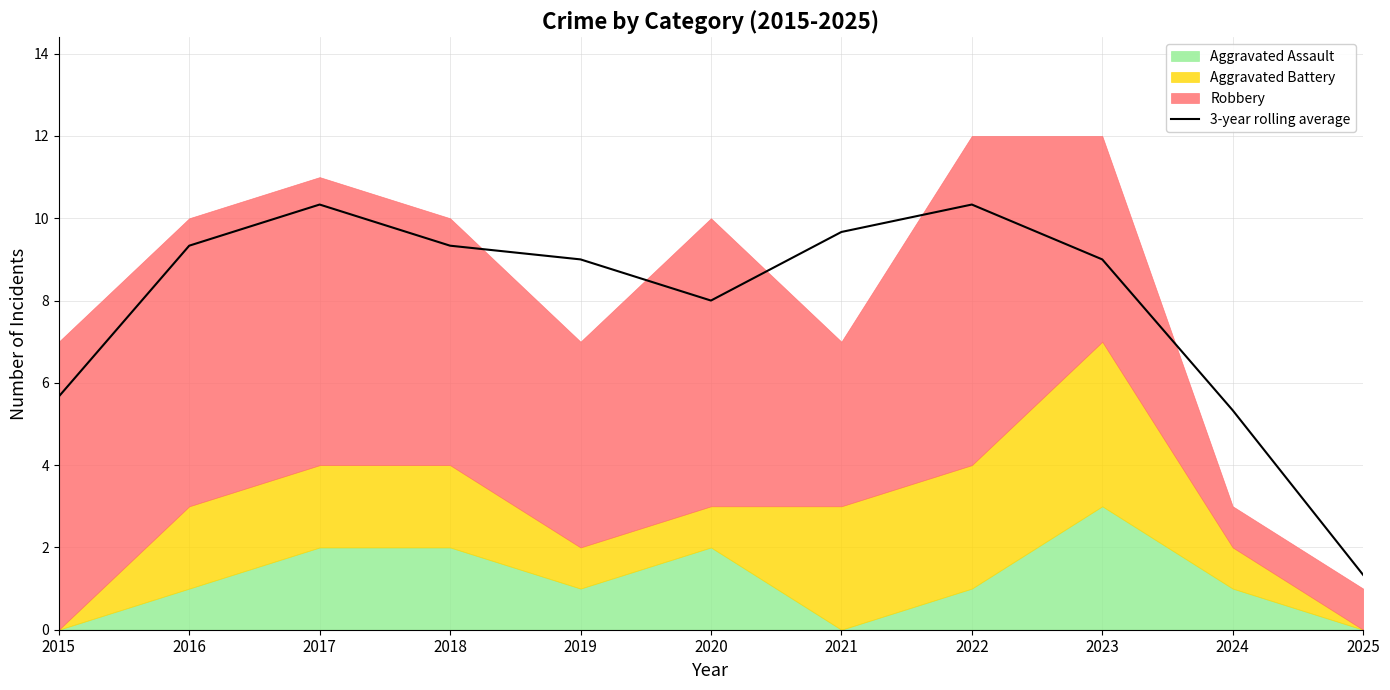

List the labels in order of value, smallest first.

2025, 2024, 2015, 2020, 2019, 2023, 2016, 2018, 2021, 2017, 2022